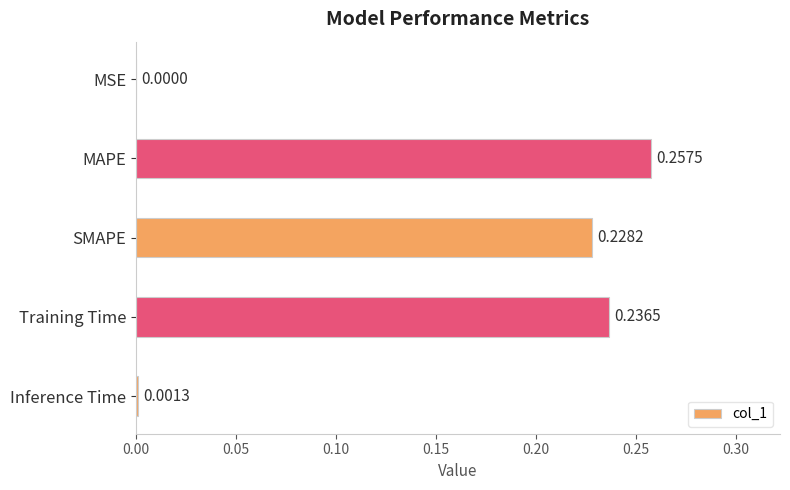

Where is the data nearest to the value 0?

MSE